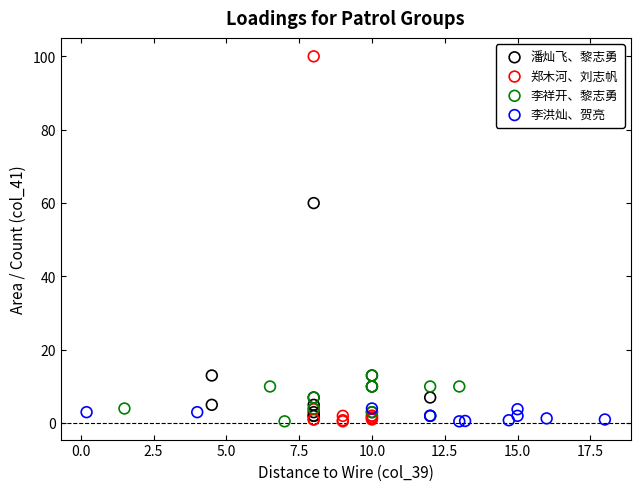

Which series has the largest Y range (max minus min)?

郑木河、刘志帆